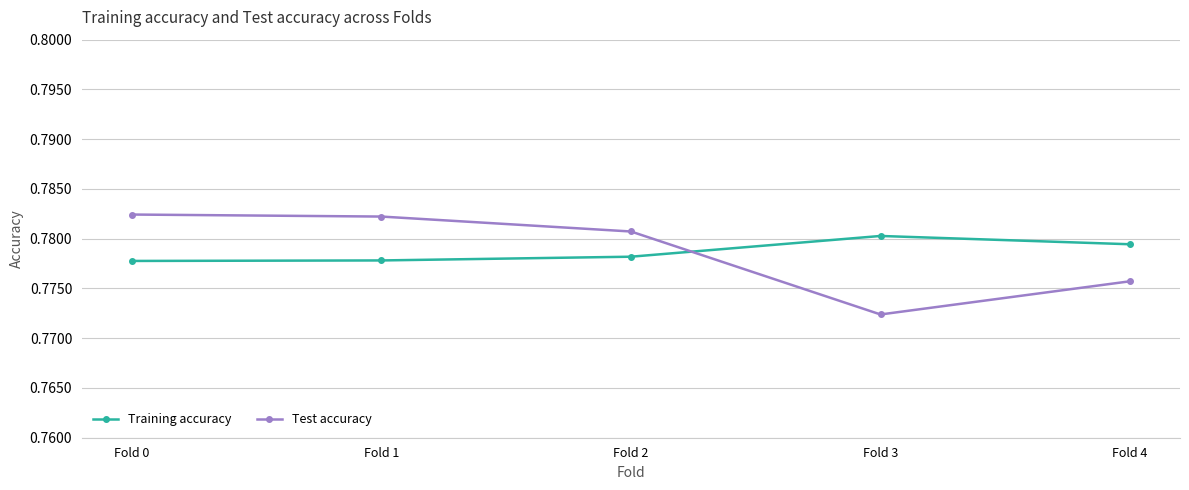

The value of Test accuracy at Fold 2 is 1.4. True or false?

False